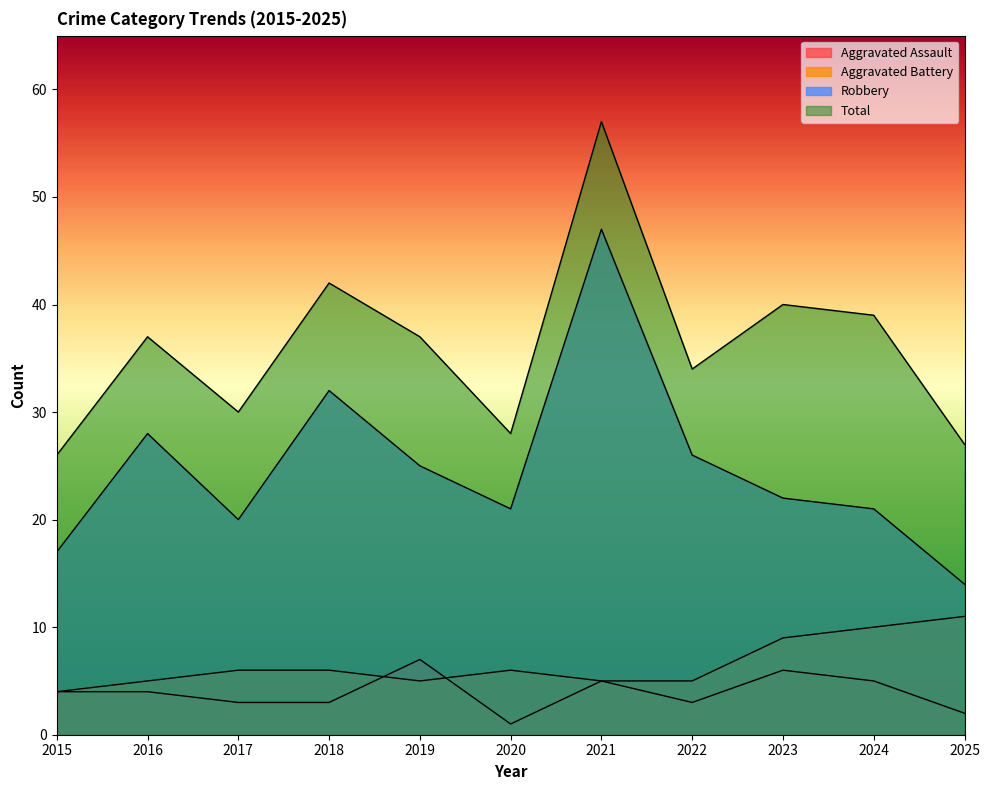

What is the difference between the Total values at 2023 and 2015?

14